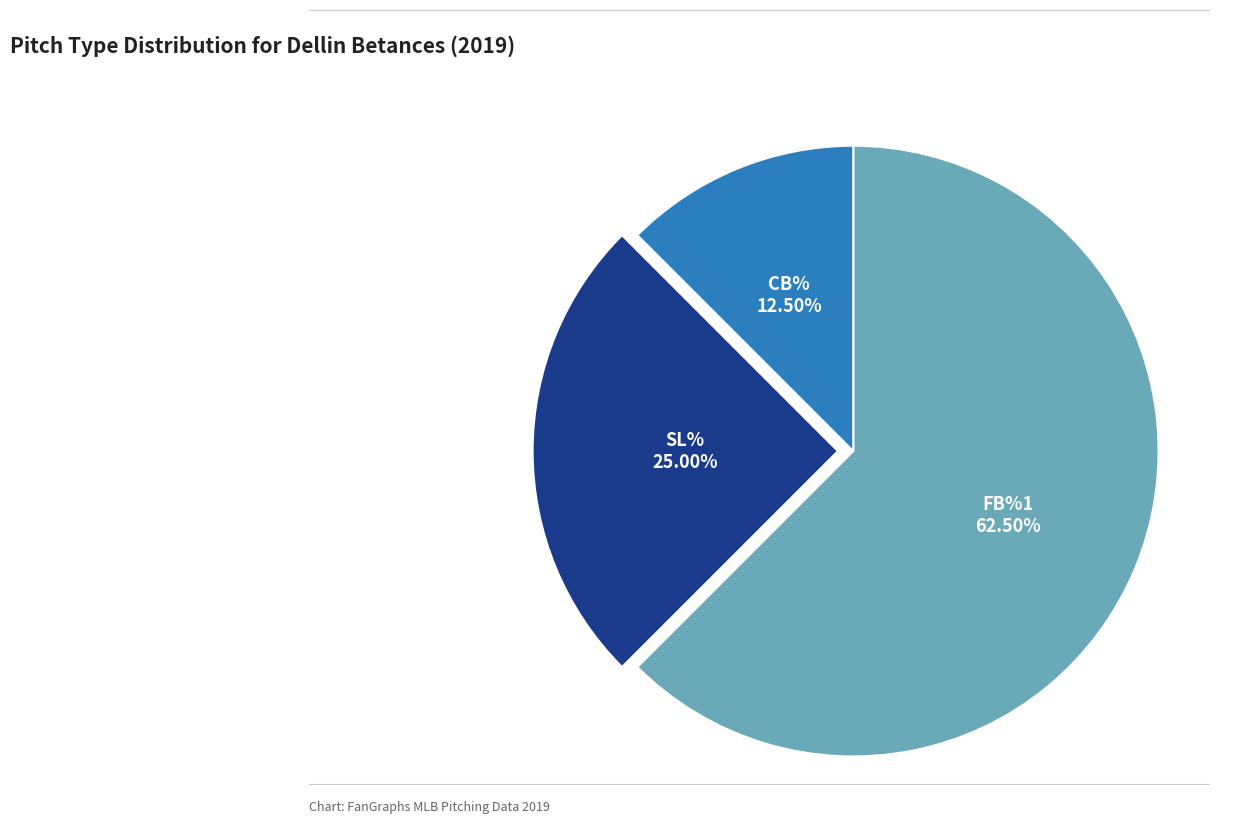

Is there any slice that represents more than half of the pie?

Yes